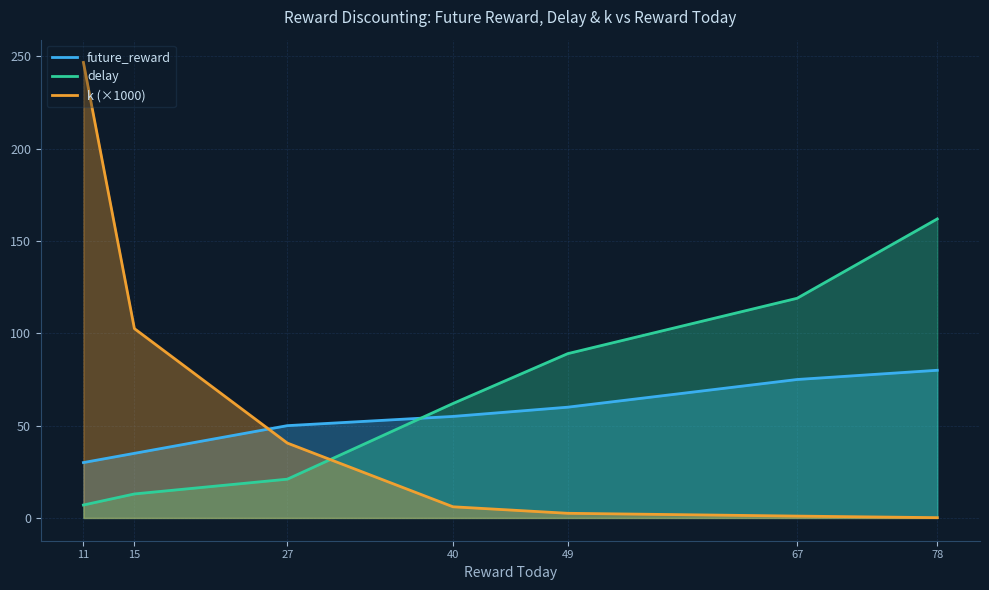

Reading right to left, list all the values displayed in this chart.

future_reward: 78=80.0	67=75.0	49=60.0	40=55.0	27=50.0	15=35.0	11=30.0
delay: 78=162.0	67=119.0	49=89.0	40=62.0	27=21.0	15=13.0	11=7.0
k: 78=0.2	67=1.0	49=2.5	40=6.0	27=40.6	15=102.6	11=246.8